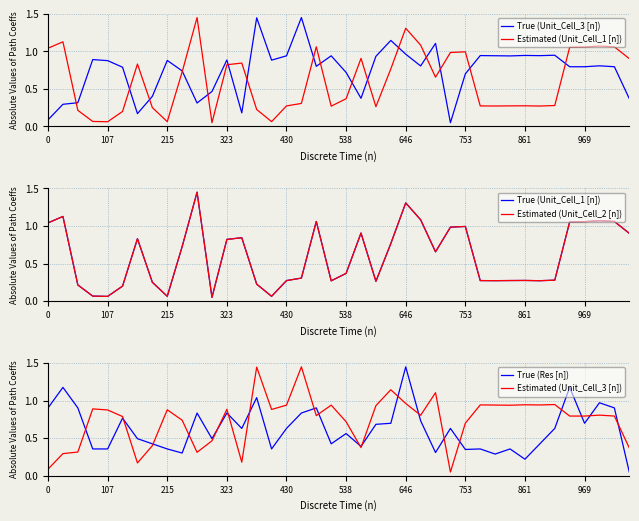

How many interior local valleys does the True (Unit_Cell_3 [n]) series have?

11